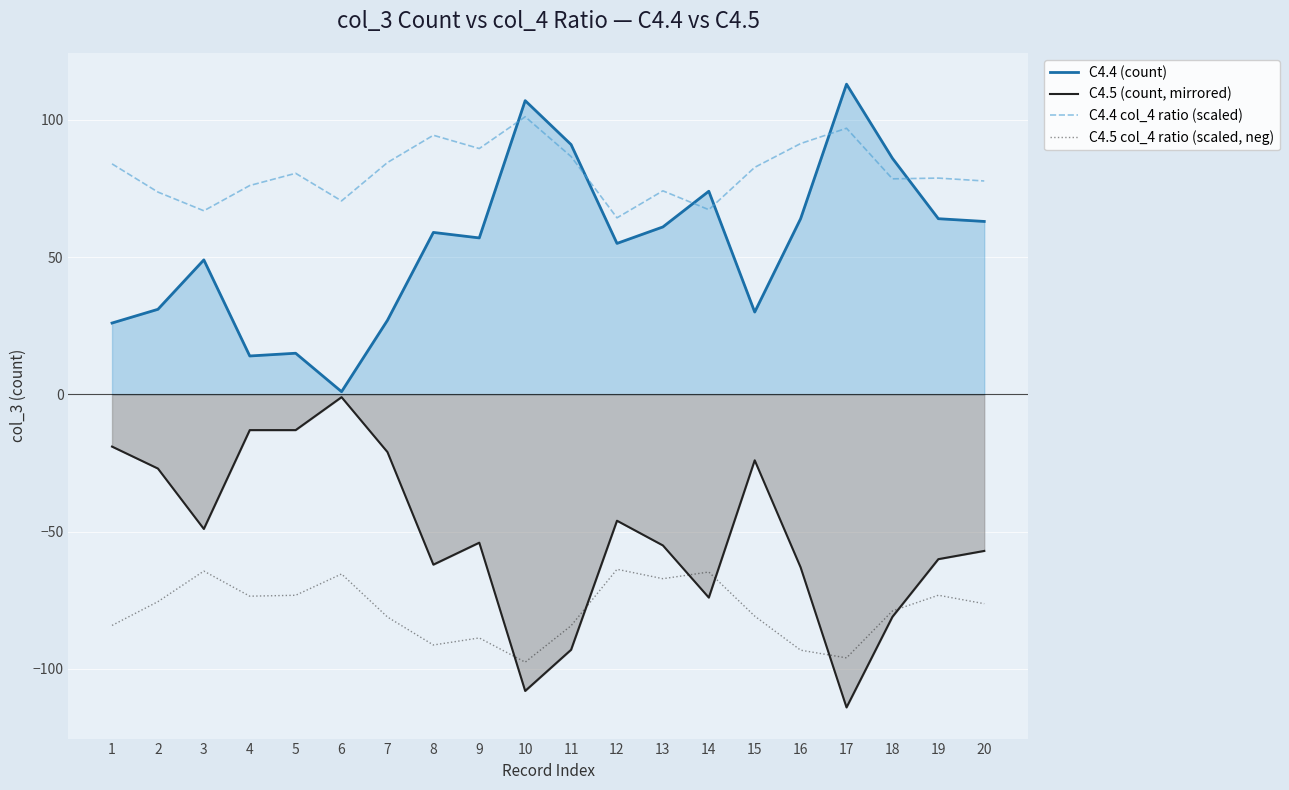

True or false: C4.4 (count) and C4.5 (count, mirrored) cross at least once.

False